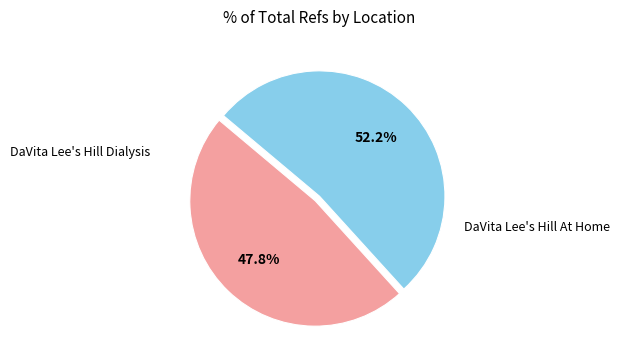

Does any single category account for the majority?

Yes